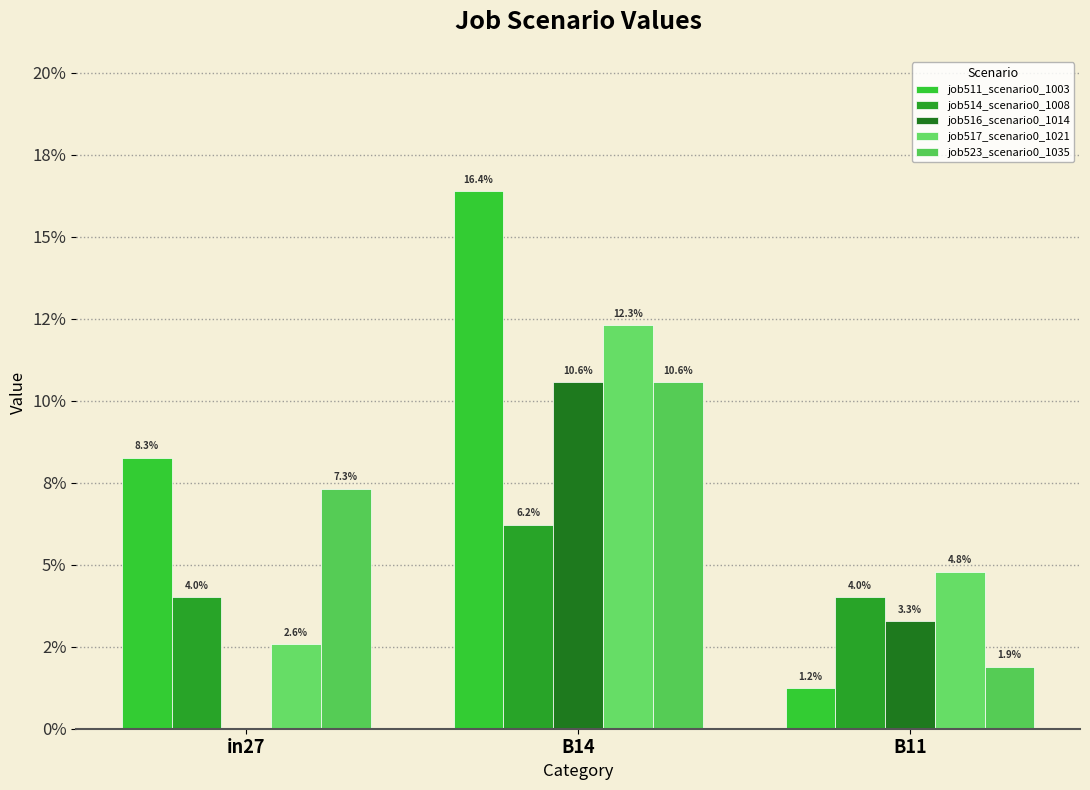

Does the chart contain stacked bars?

No